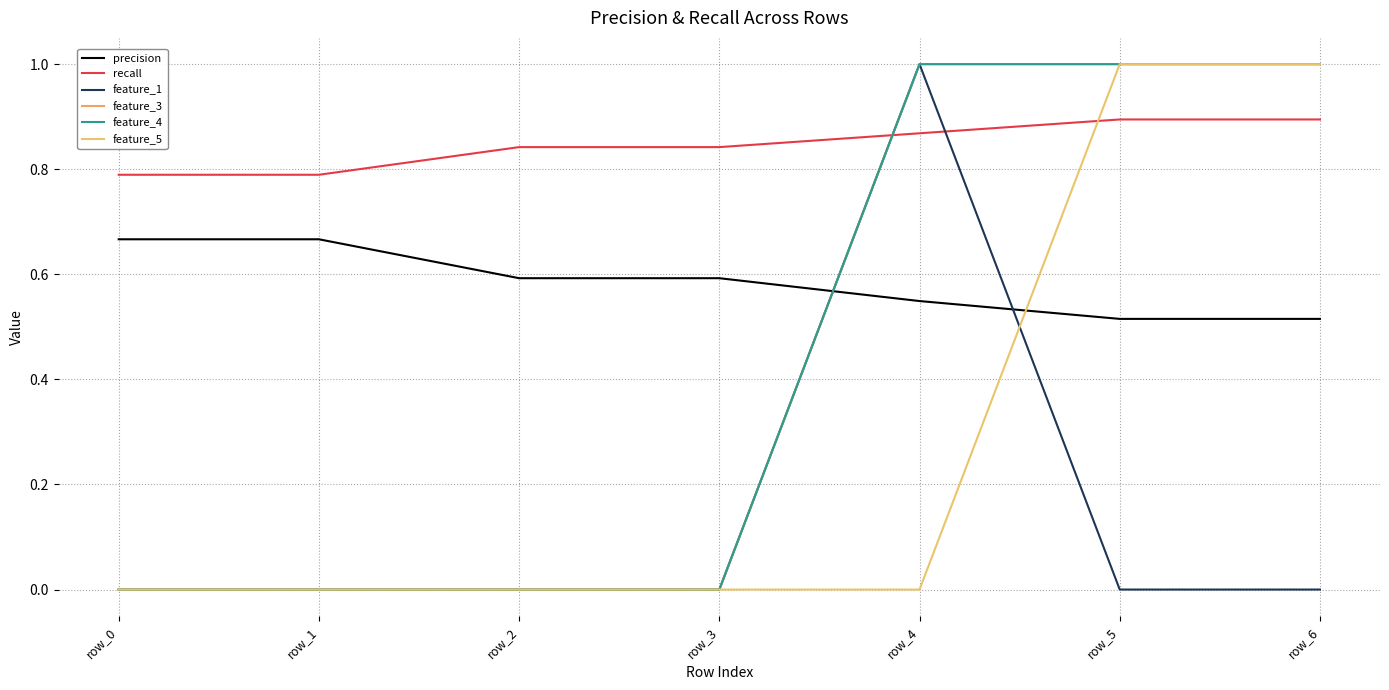

Is this an area chart (filled region under the line)?

No